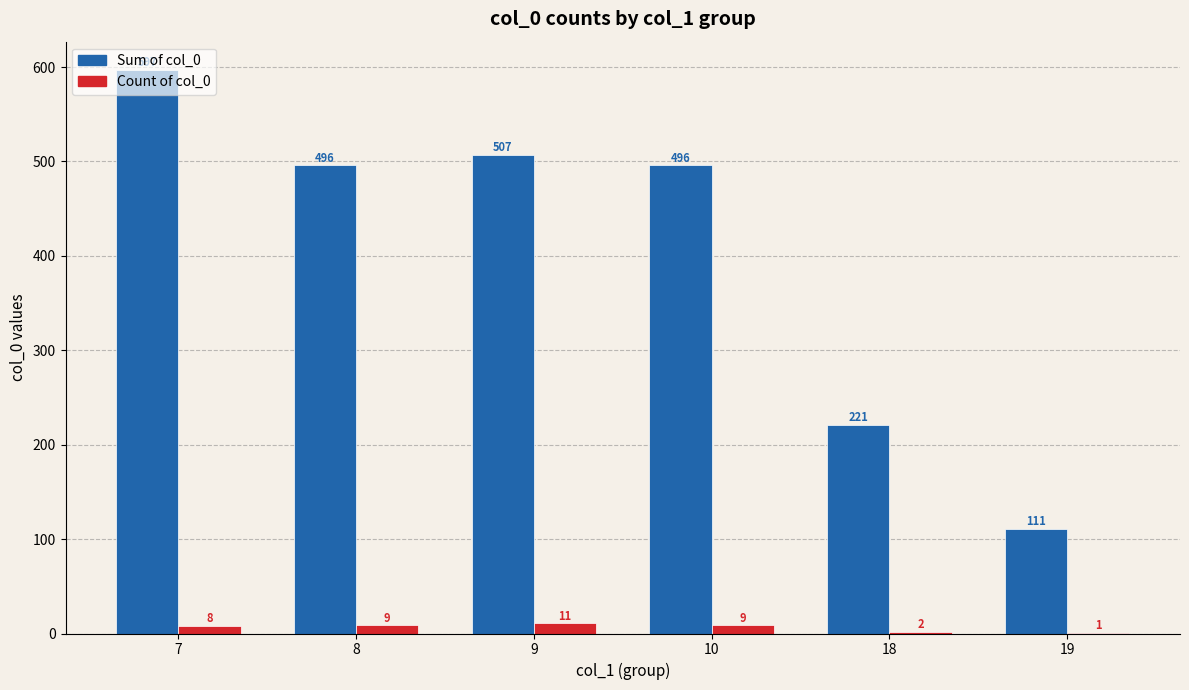

What value does the Sum of col_0 series have at 10, to the nearest 50?

500